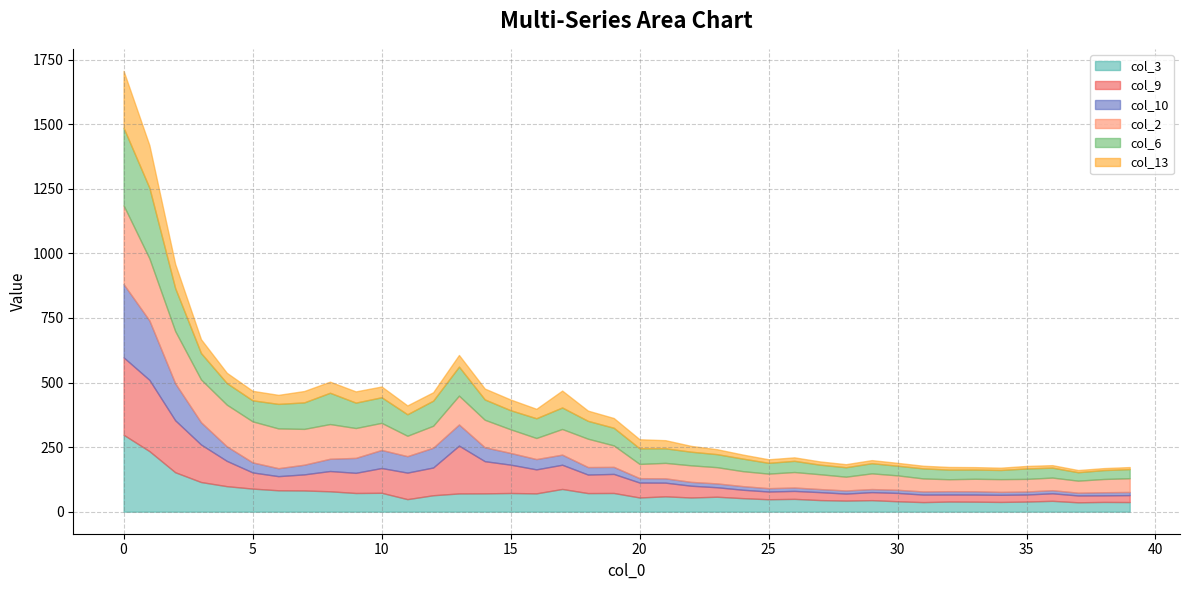

What value does the col_2 series have at 21?

59.8